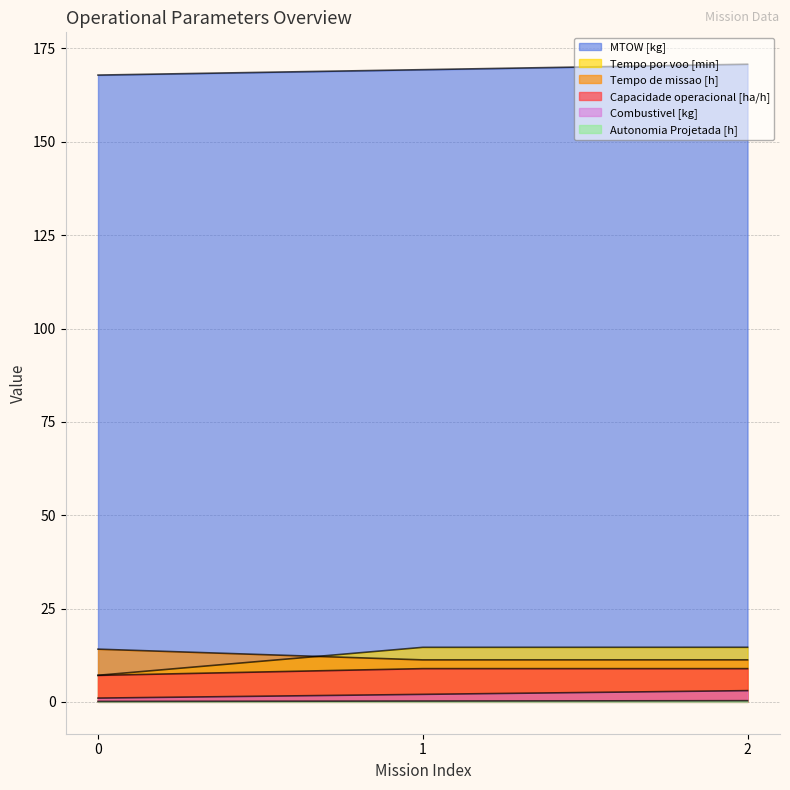

Read the MTOW [kg] value at 2.

170.8